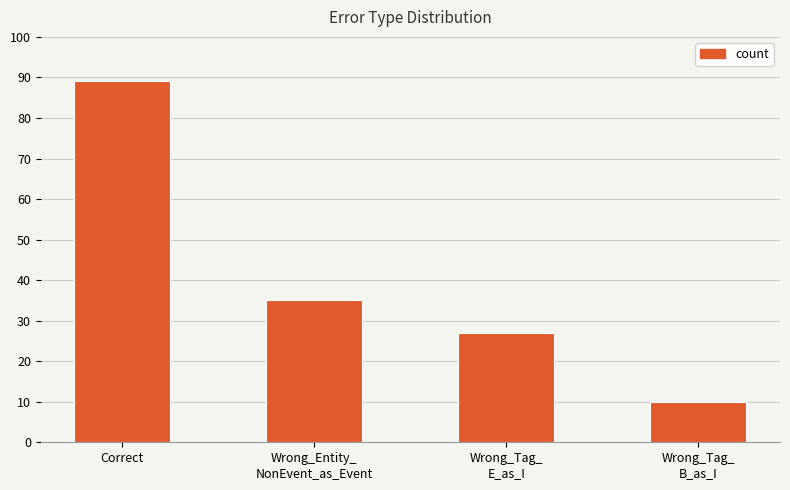

Where is the data nearest to the value 49?

Wrong_Entity_
NonEvent_as_Event